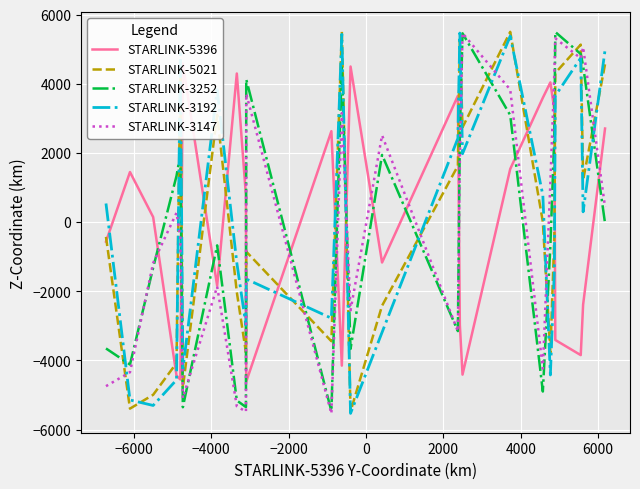

In STARLINK-3147, how many points are lower than both neighbors (excluding endpoints)?

7